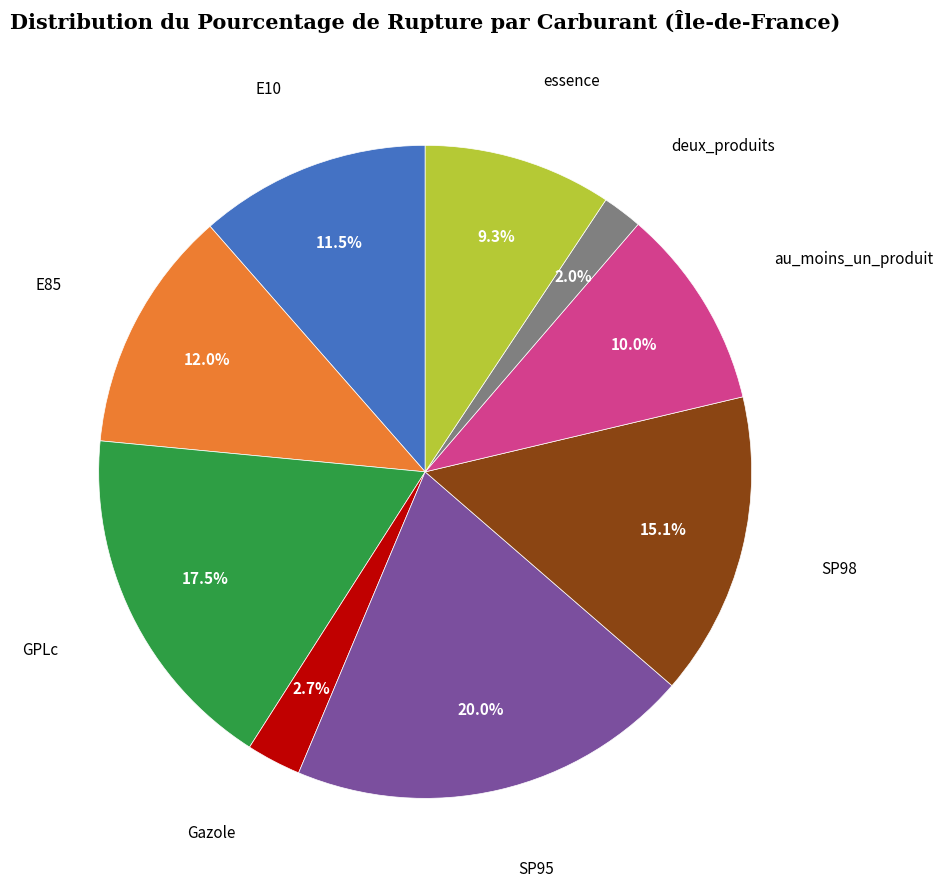

Does any single category account for the majority?

No